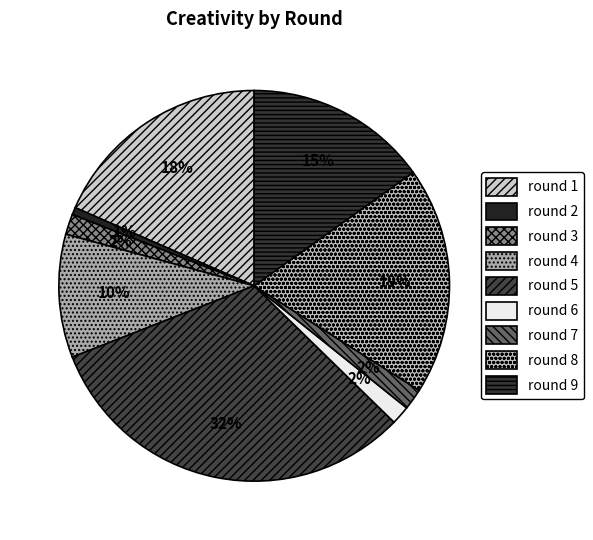

To the nearest percent, what is the difference between the round 3 and round 2 slice percentages?

1%